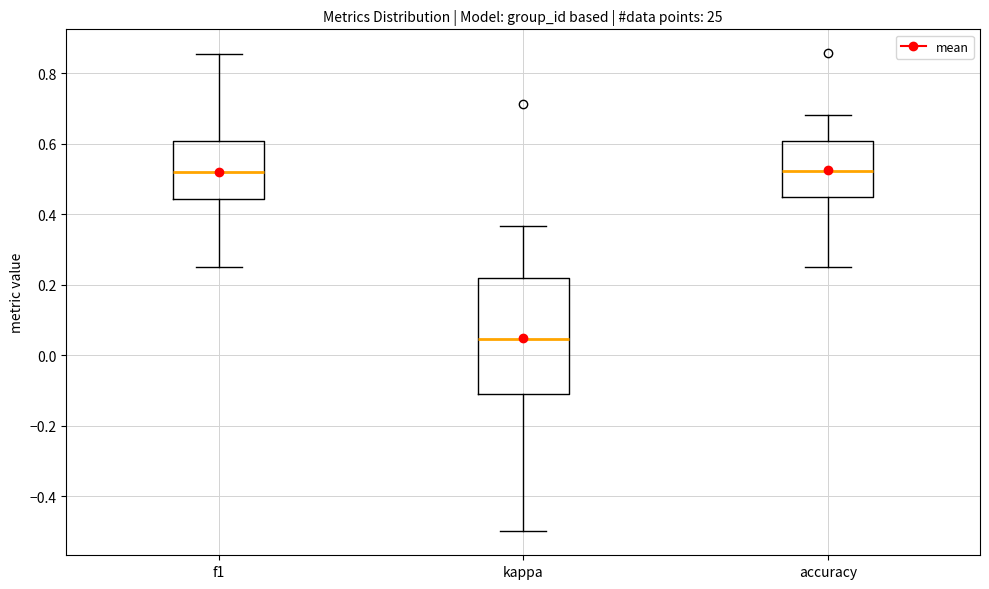

Reading left to right, read every box against the y-axis: the position of its median line, the range the box covers, and the ends of its whiskers. The values are not printed on the chart, so give them approximately, as read against the axis.

f1: median 0.52, box 0.44 to 0.60, whiskers 0.26 to 0.86
kappa: median 0.04, box -0.10 to 0.22, whiskers -0.50 to 0.36
accuracy: median 0.52, box 0.44 to 0.60, whiskers 0.26 to 0.68